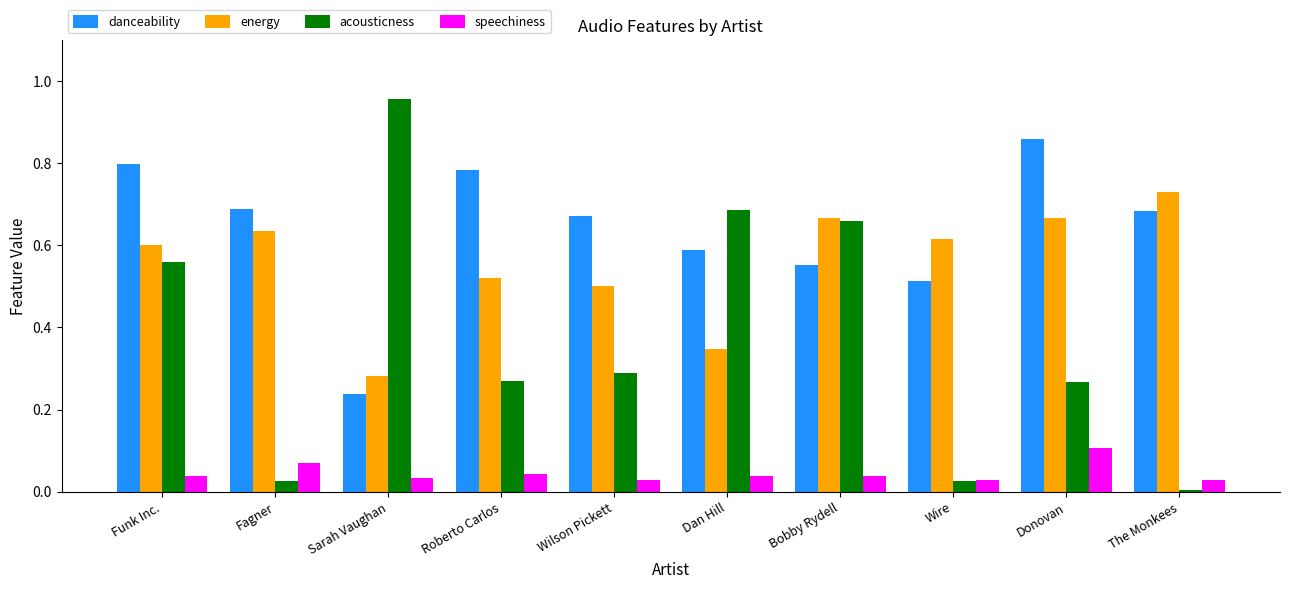

What is the label of the 6th bar from the right?

Wilson Pickett